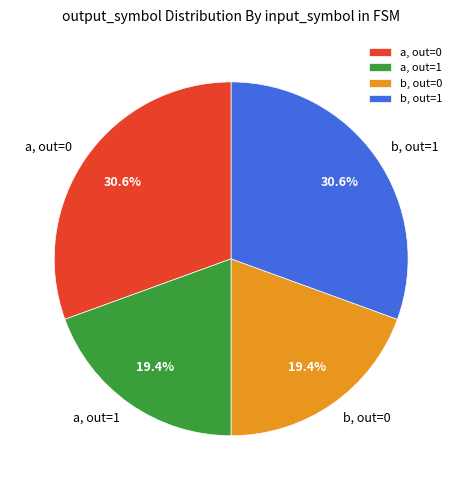

Count the number of slices in the pie.

4